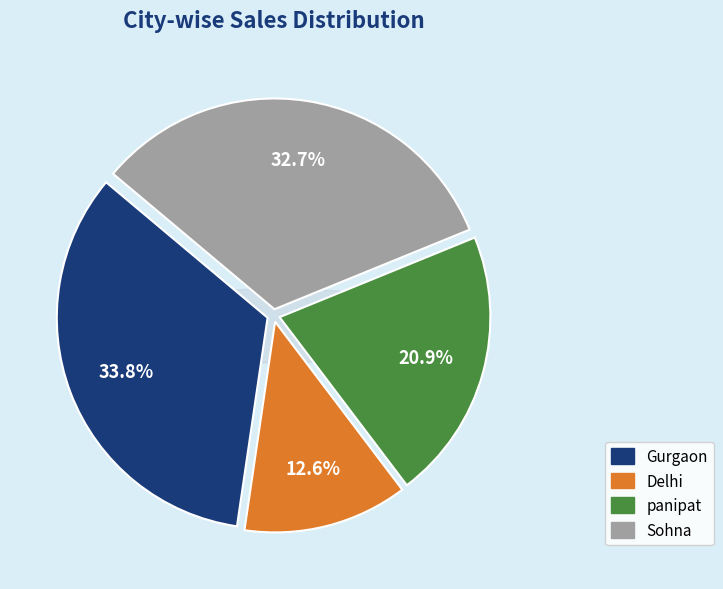

Which category has the biggest portion of the pie?

Gurgaon